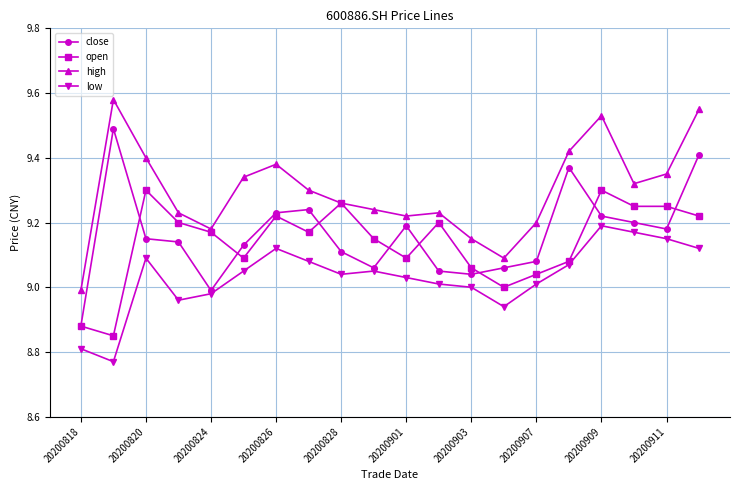

True or false: open has more than 1 points higher than both neighbors.

True